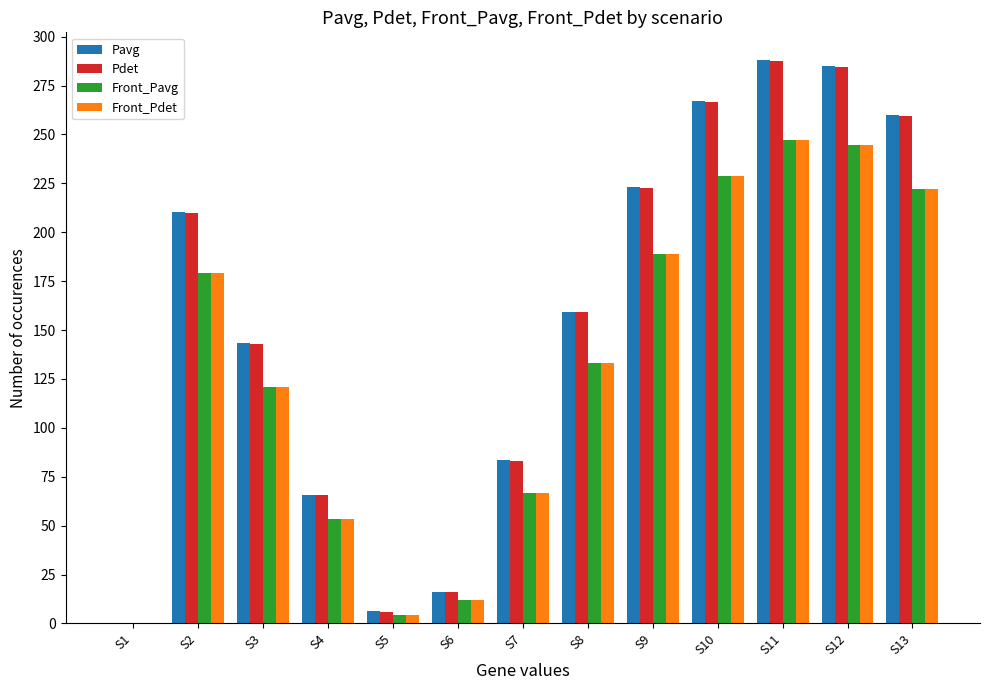

What is the maximum value shown in the chart?

287.8